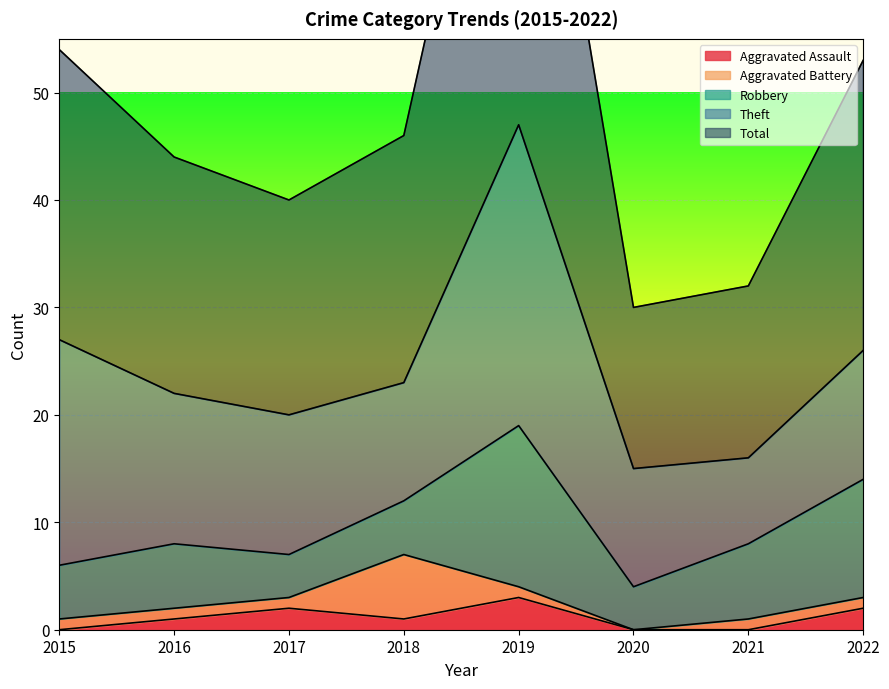

Which series changed the most between 2017 and 2019?

Total